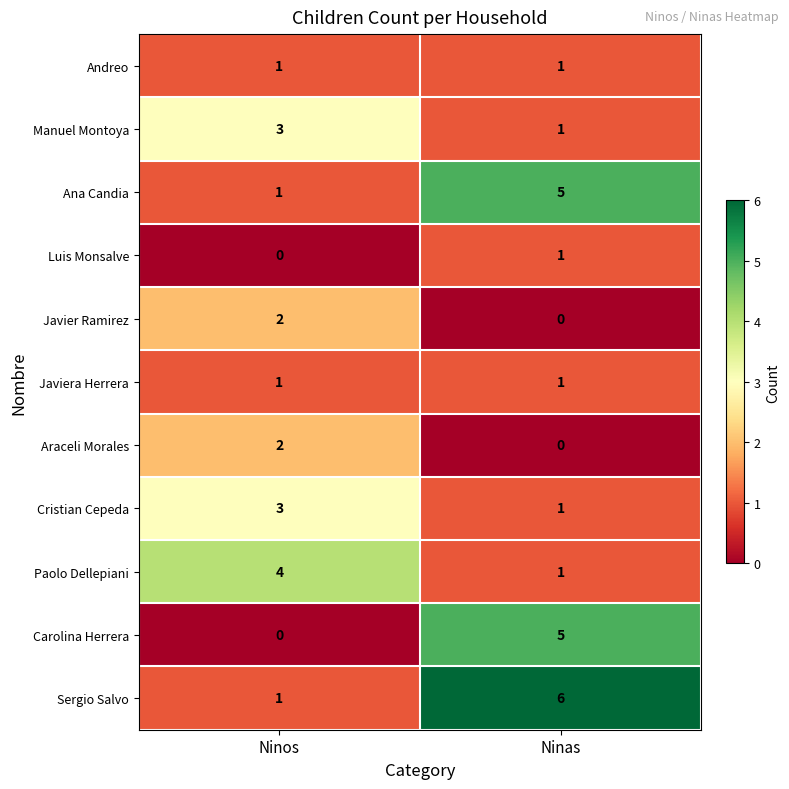

The Sergio Salvo series shows 6 at Ninas. True or false?

True